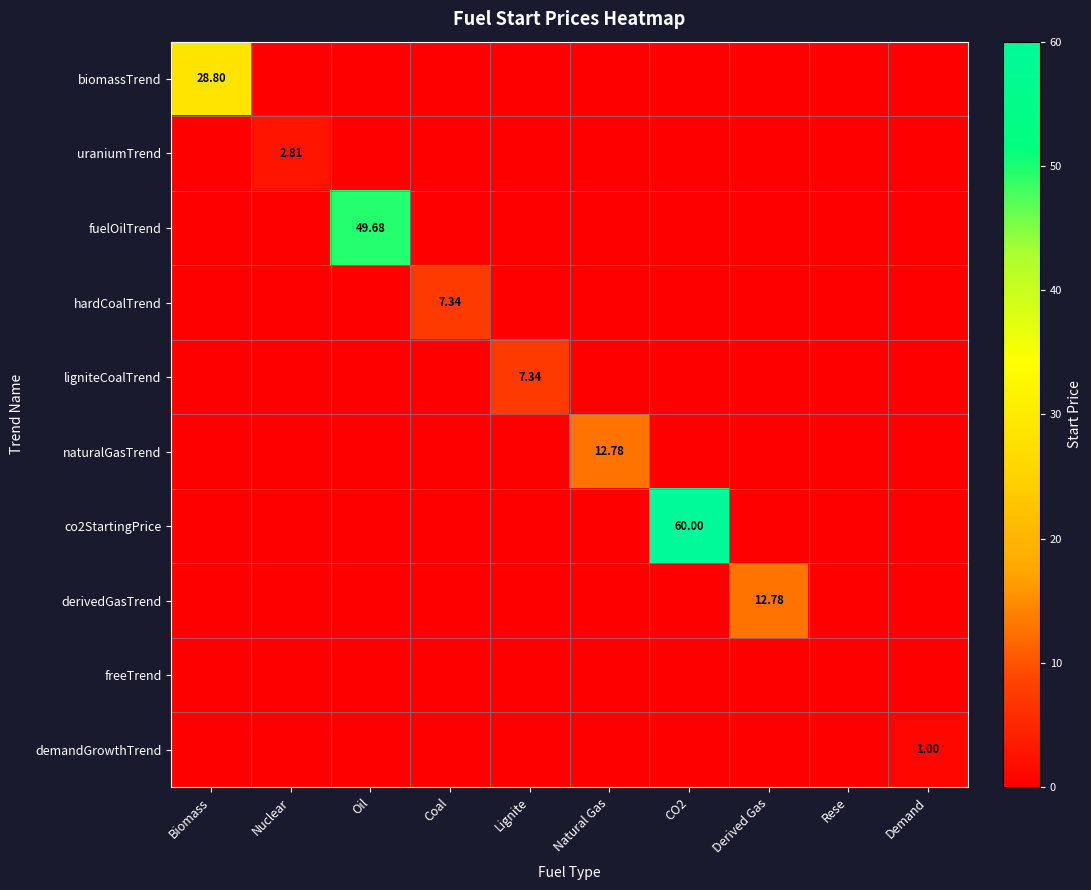

How many data points does each series have?

10